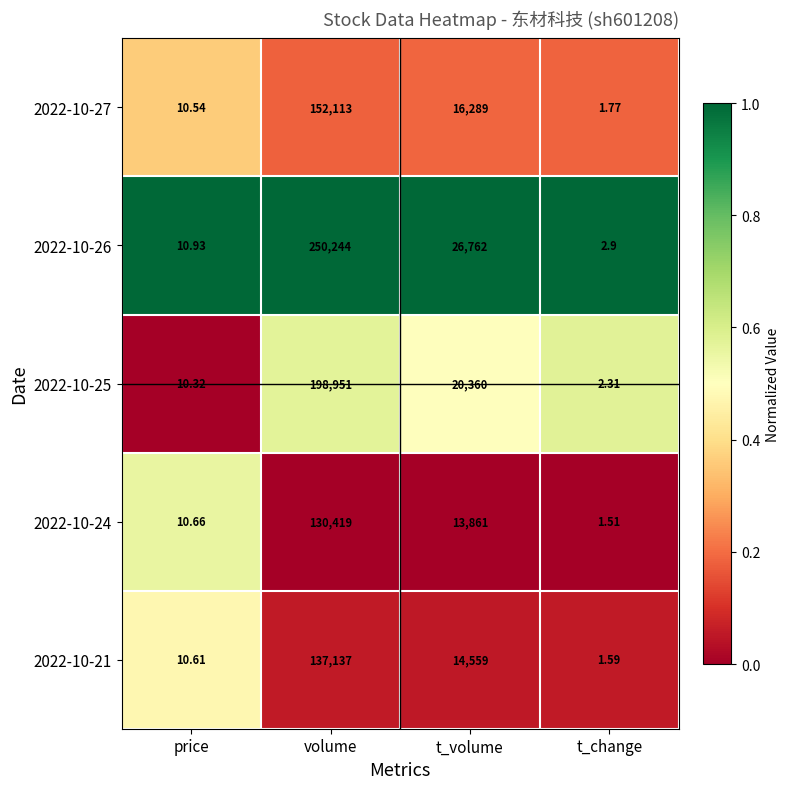

Which series changed the most between volume and t_change?

2022-10-26